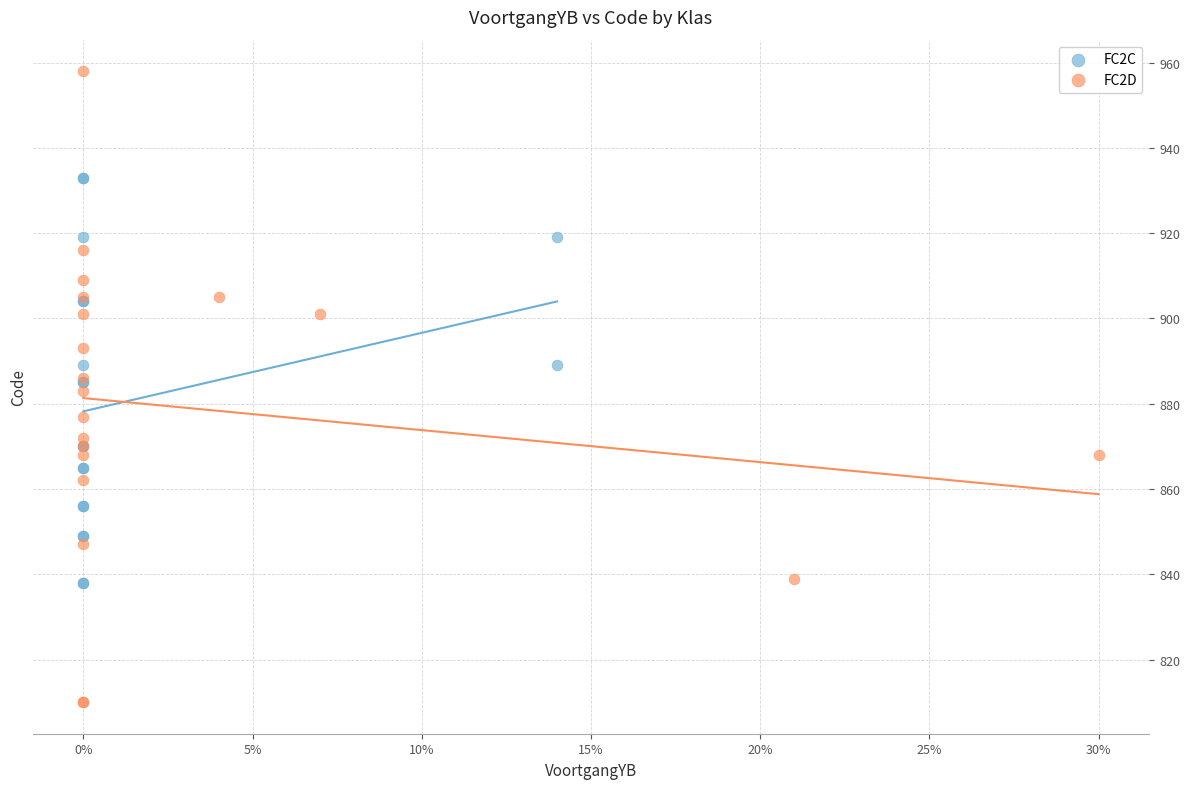

Which series reaches the minimum Y coordinate?

FC2D